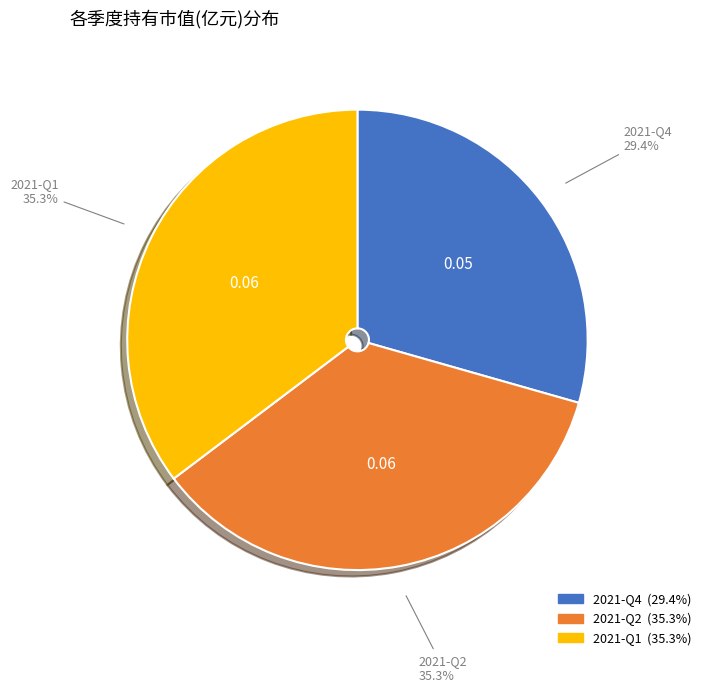

Combined, what portion of the pie is 2021-Q2 and 2021-Q4?

64.7%